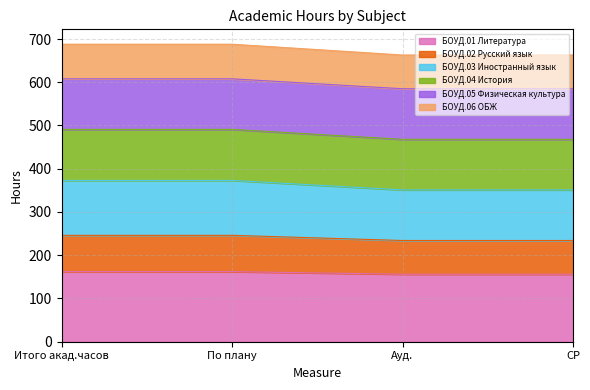

True or false: БОУД.06 ОБЖ has more than 2 points higher than both neighbors.

False